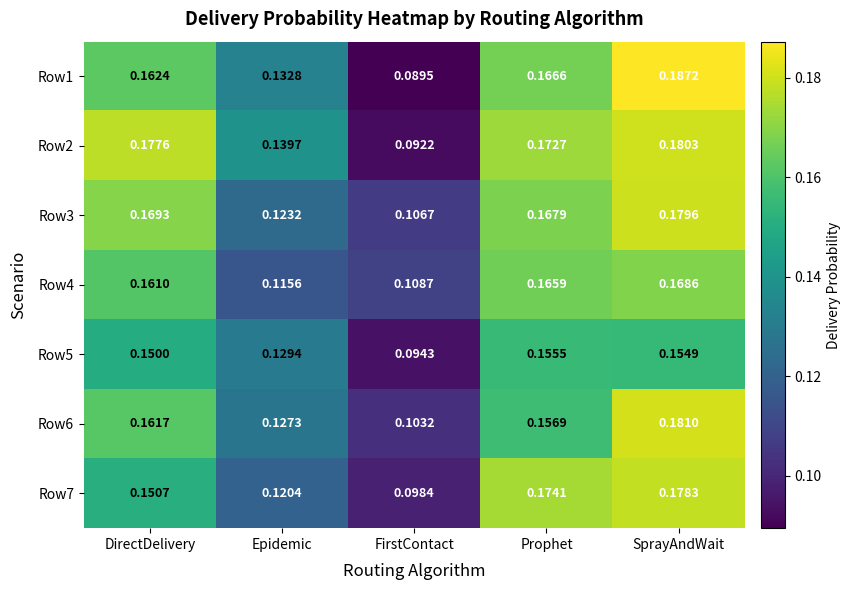

Is the value of Row2 at Epidemic greater than the value of Row1 at SprayAndWait?

No